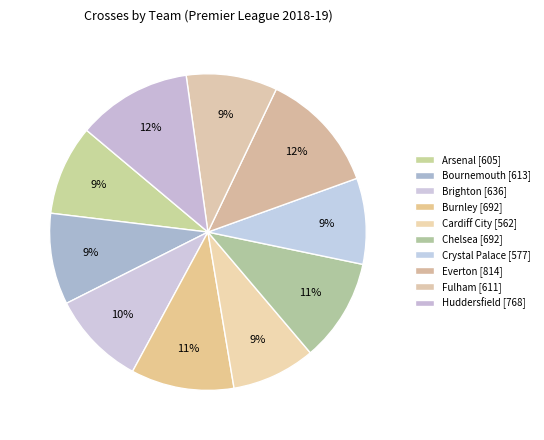

The Cardiff City slice represents 9% of the pie. True or false?

True